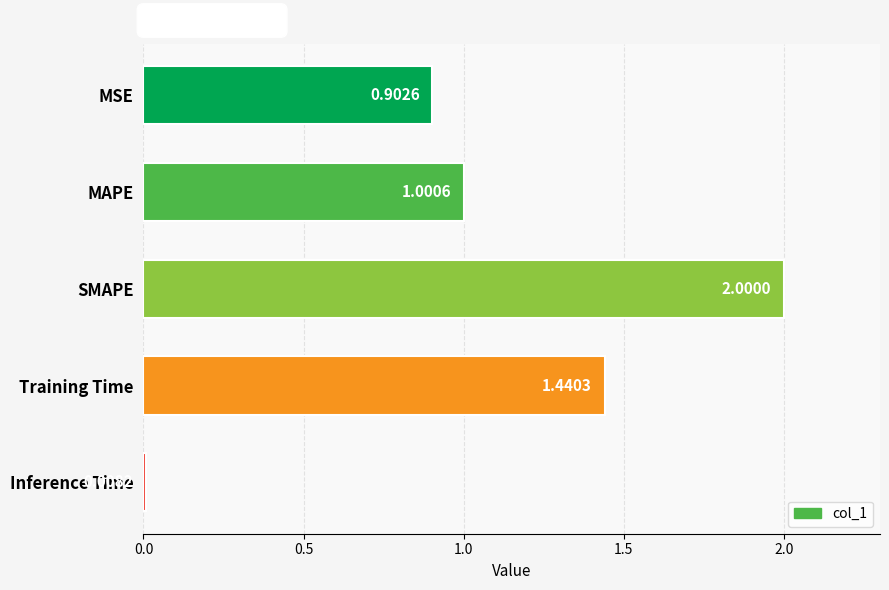

Does the chart contain any negative values?

No